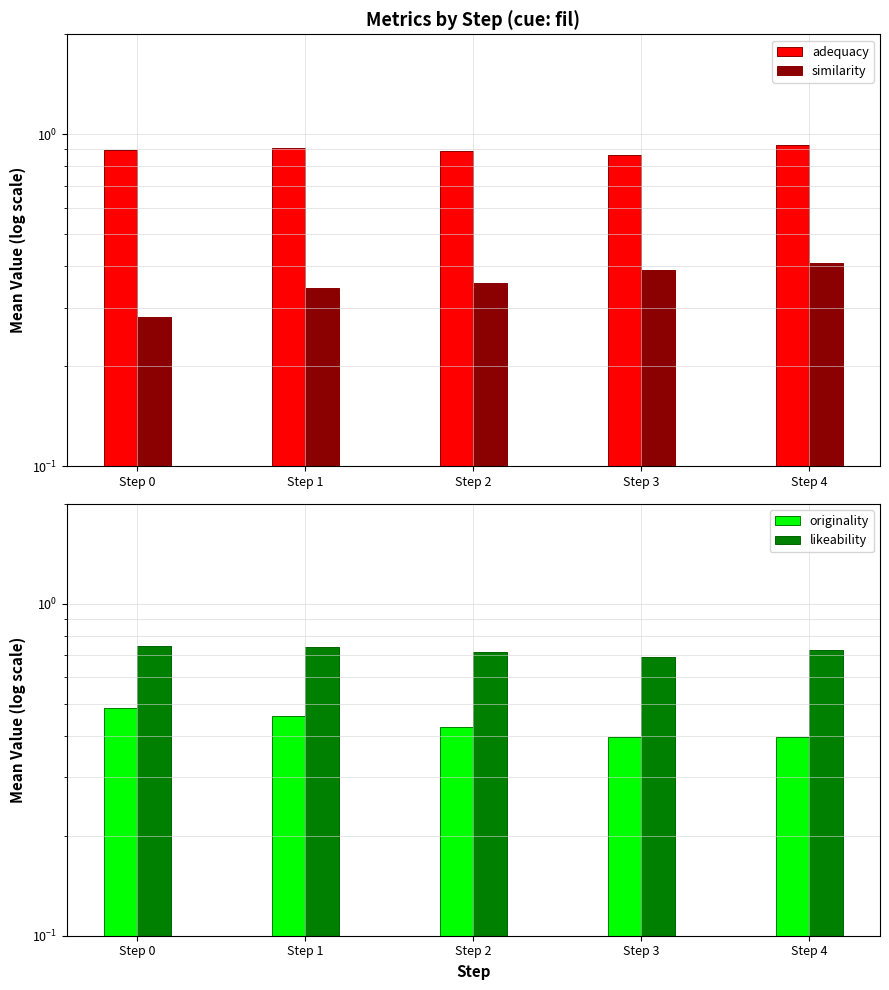

At how many categories does at least one series exceed 0?

5